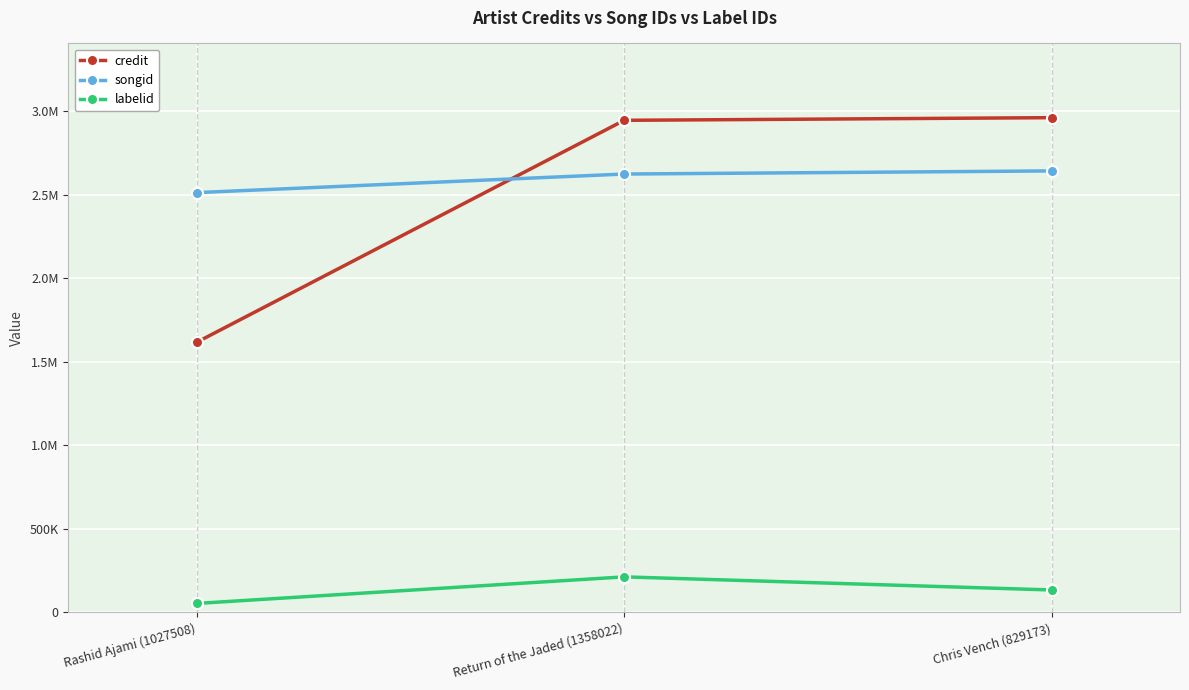

At which category is the sum across all series the highest?

Return of the Jaded (1358022)